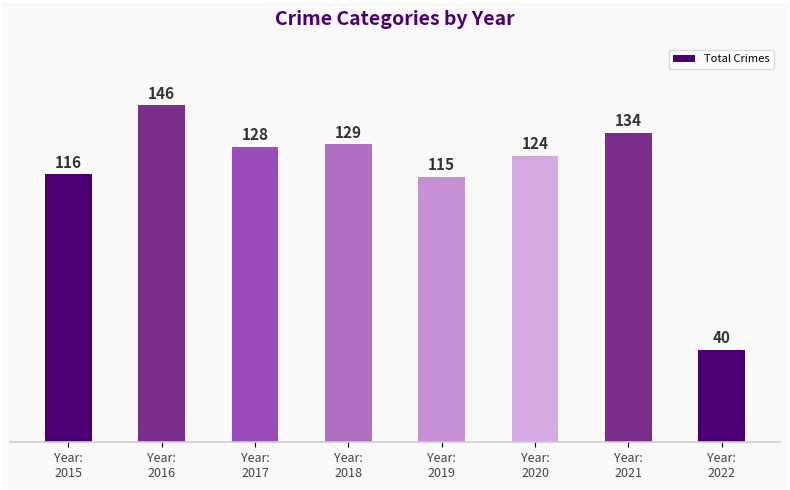

True or false: the data shows 134 at Year:
2021.

True